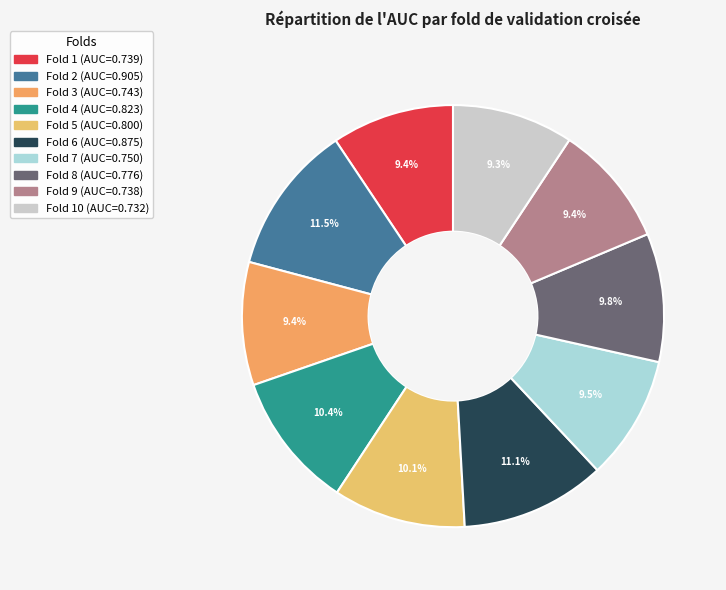

Rank the categories by value from highest to lowest.

2, 6, 4, 5, 8, 7, 3, 1, 9, 10